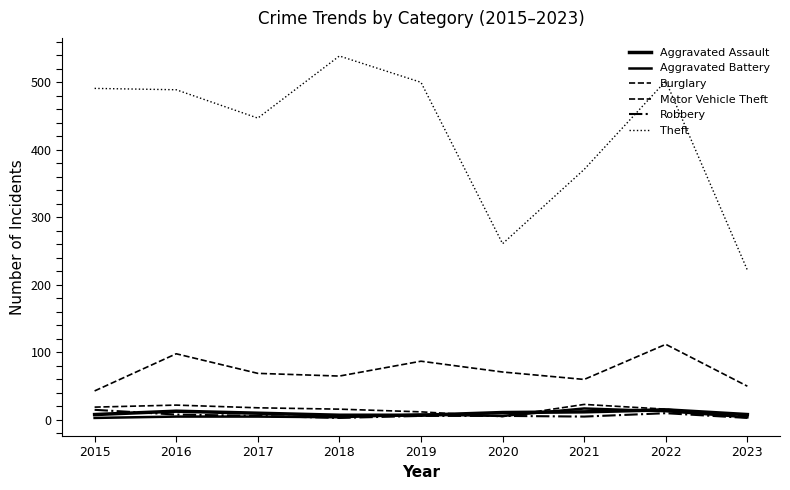

Is this an area chart (filled region under the line)?

No